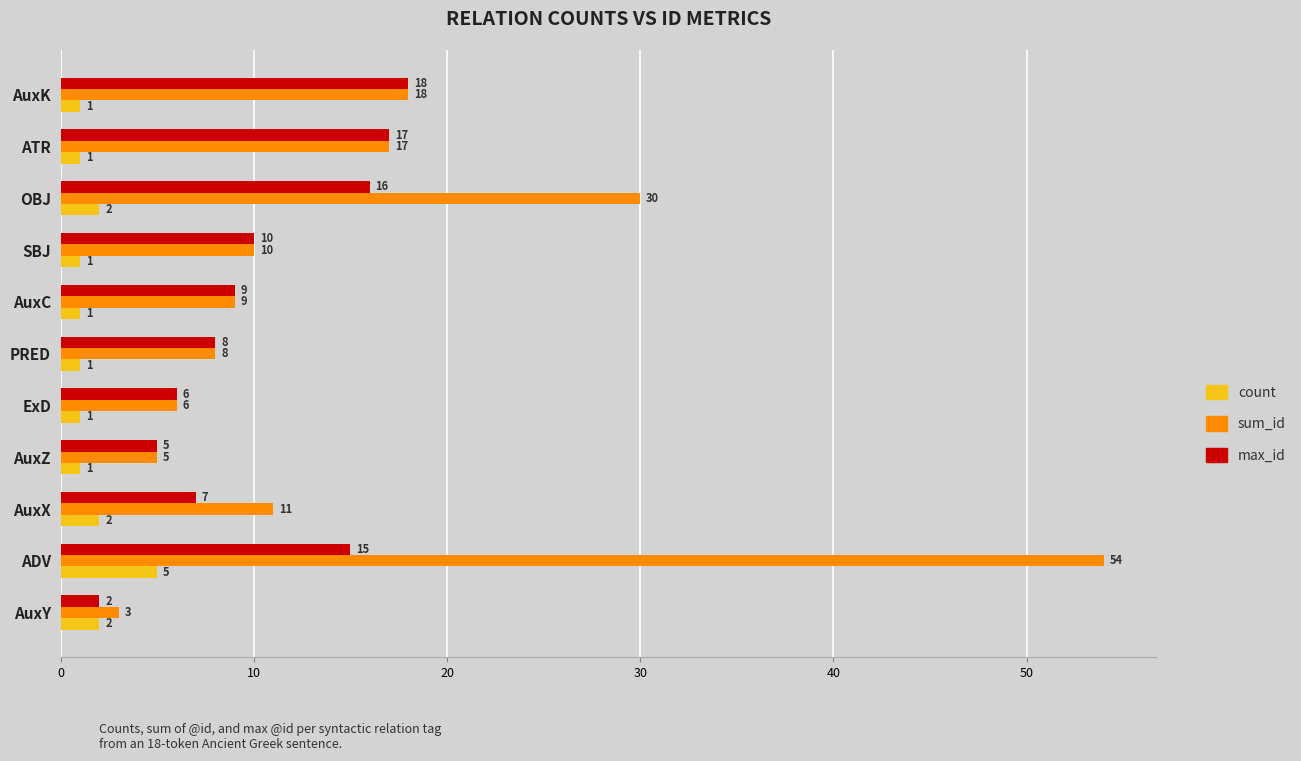

What is the difference between the second highest and minimum values in the sum_id series?

27